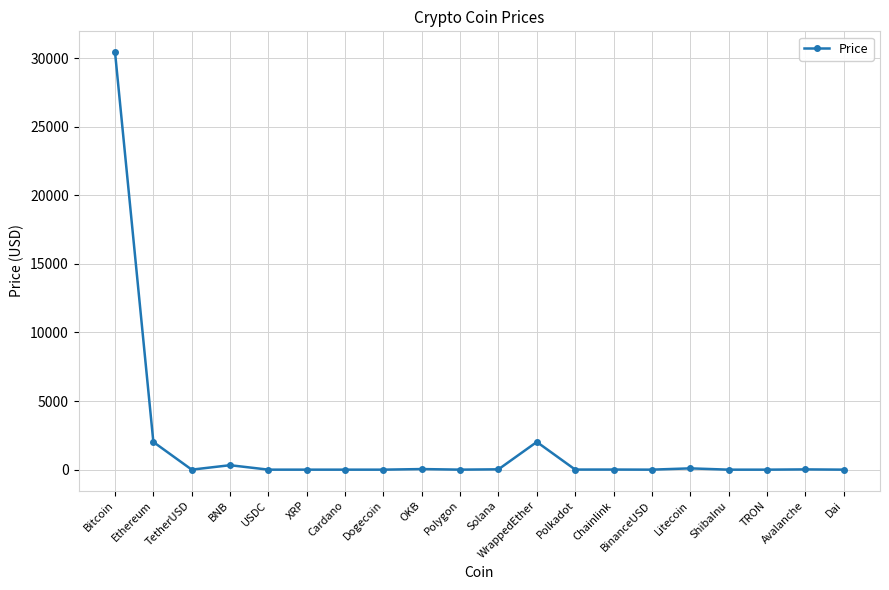

True or false: there are more than 1 points higher than both neighbors.

True